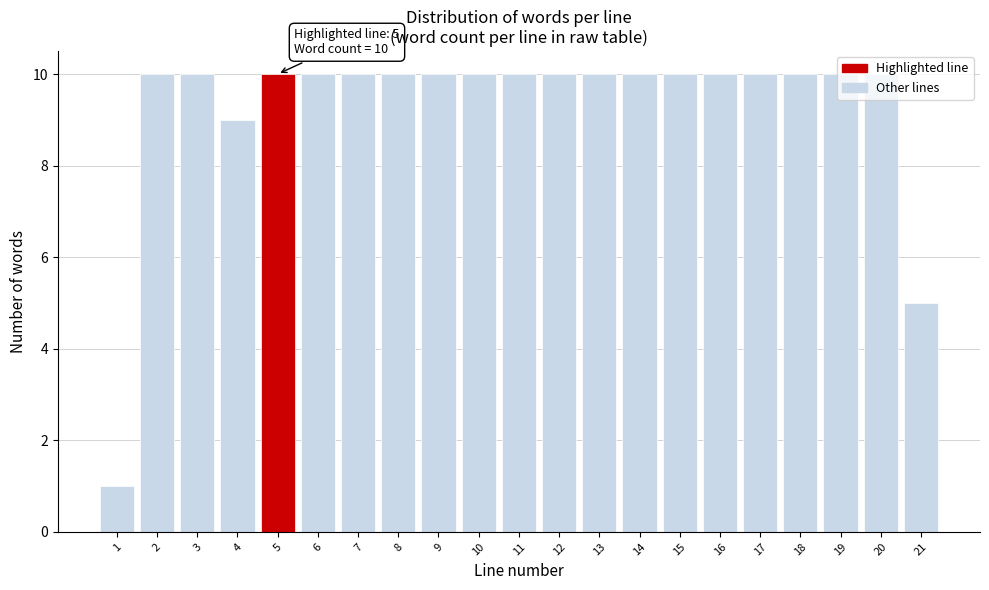

What is the sum of the values at 12 and 3?

20